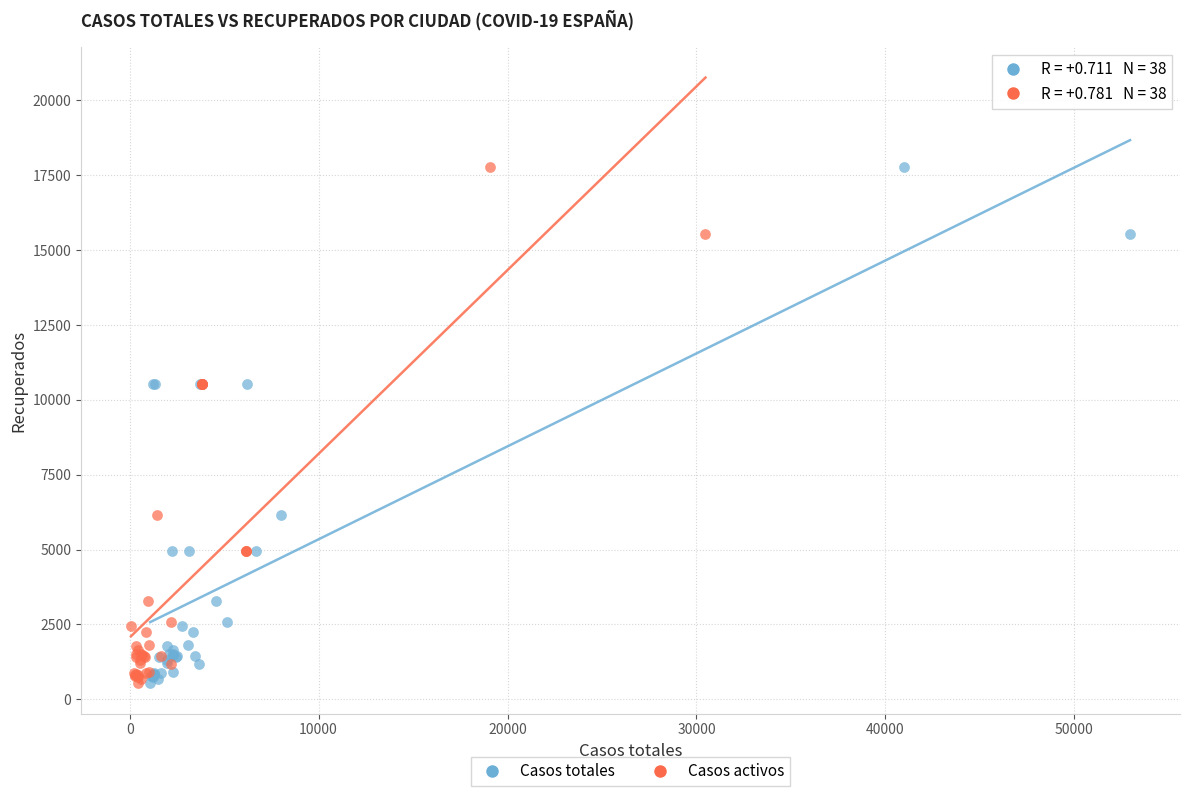

What are all the series names shown in the legend?

Casos totales, Casos activos